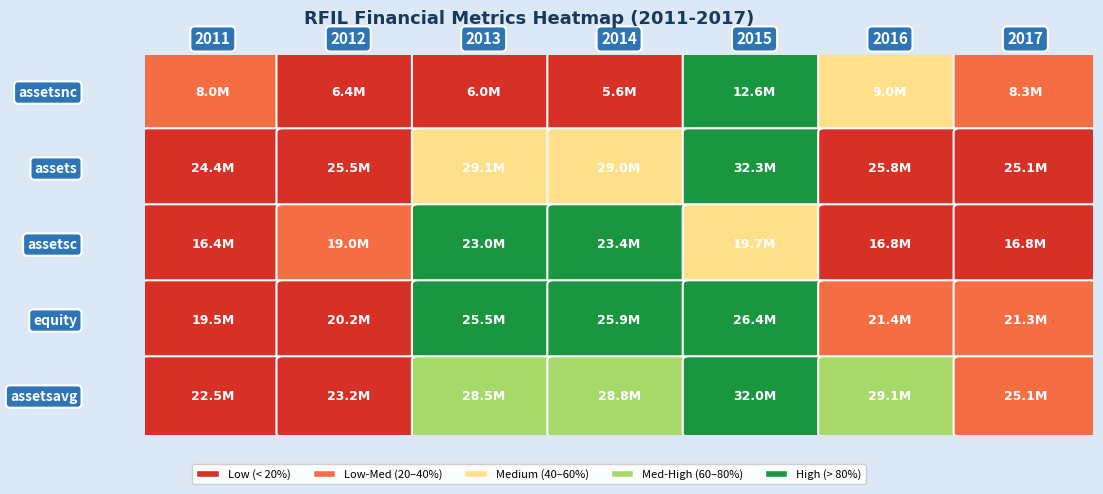

The value of 2011 at 1 is 35977630. True or false?

False